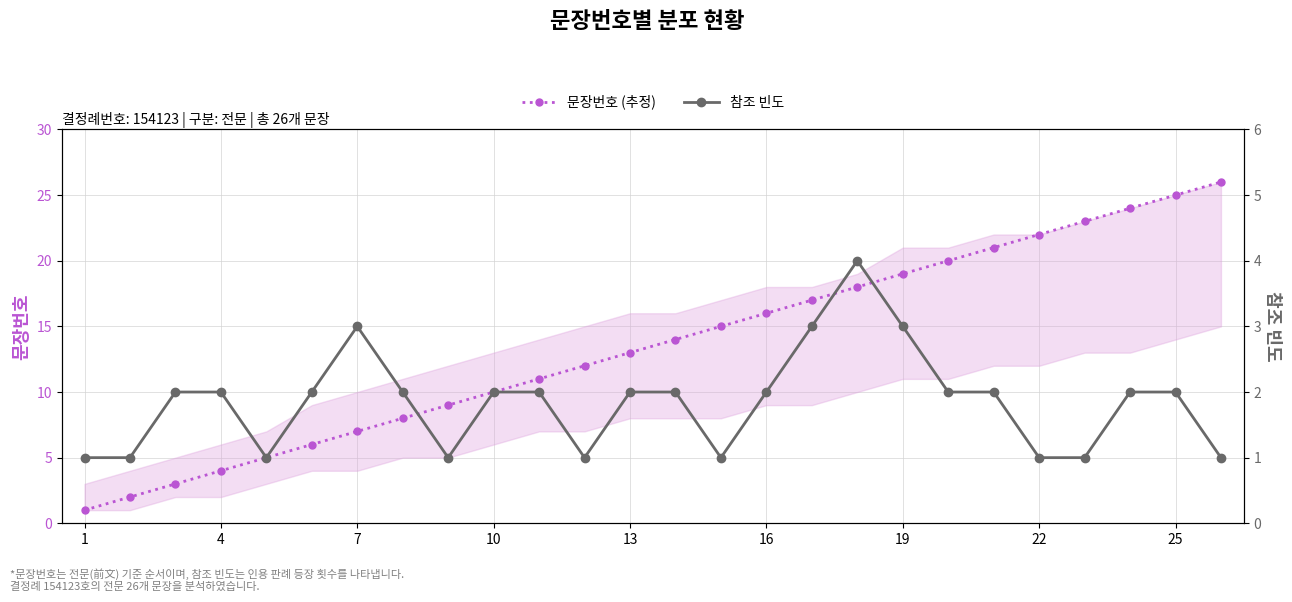

What is the smallest value displayed?

1